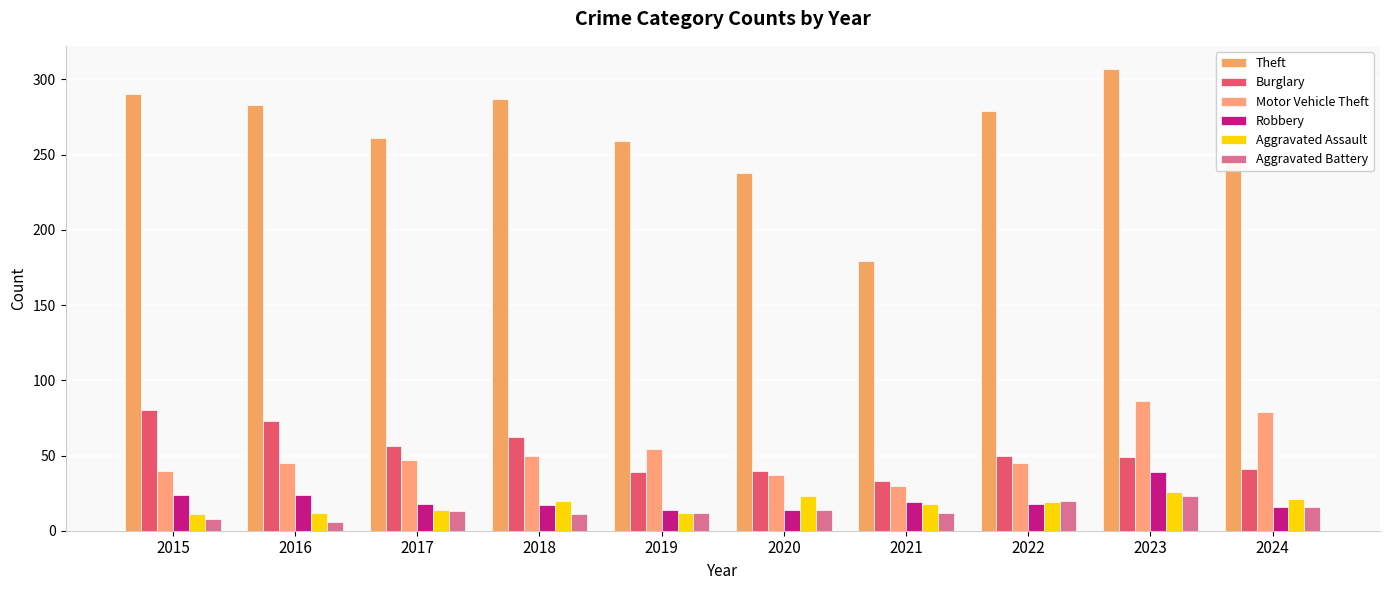

Between 2020 and 2019, which is larger?

2019